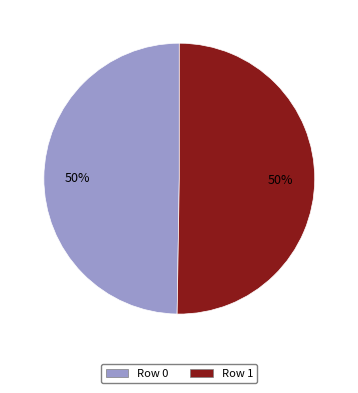

How many segments does this pie chart have?

2